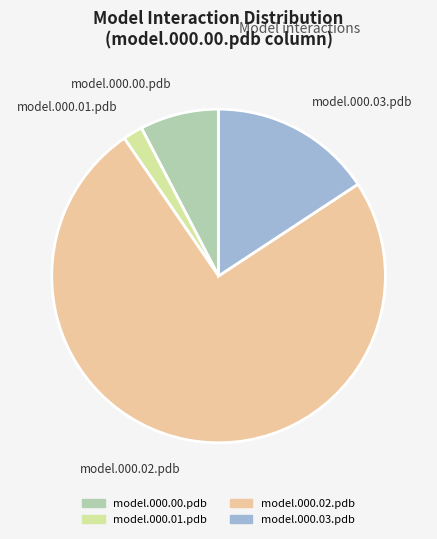

Which slice is the smallest?

model.000.01.pdb